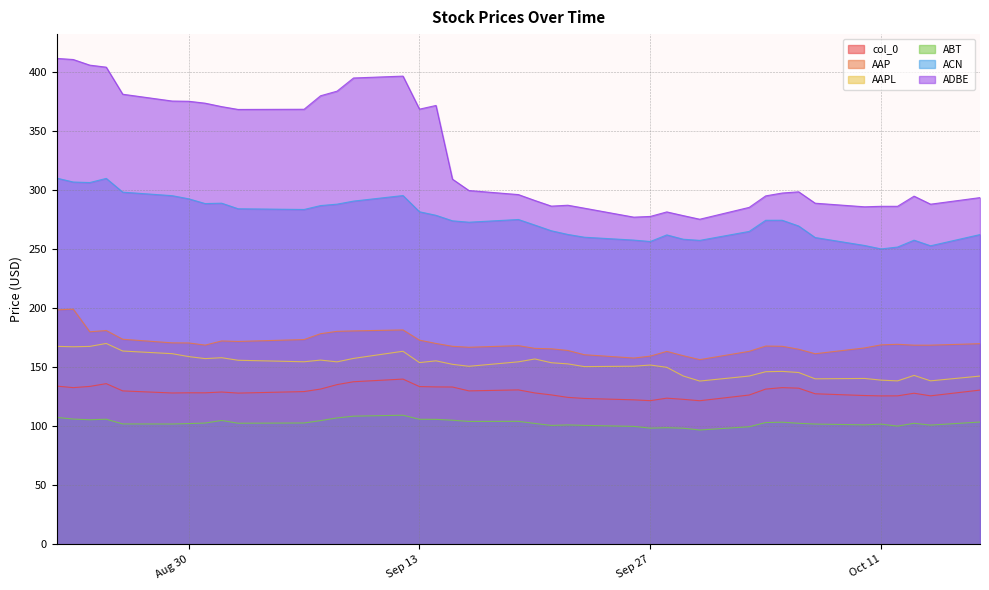

Rank the series by their maximum value, from lowest to highest.

ABT, col_0, AAPL, AAP, ACN, ADBE